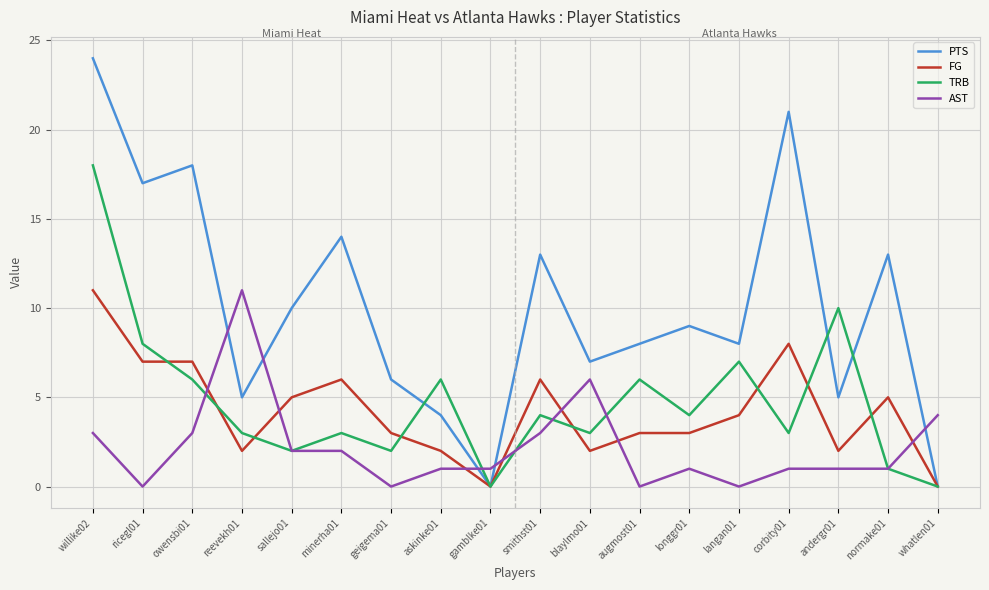

Which series has the largest total across all categories?

PTS